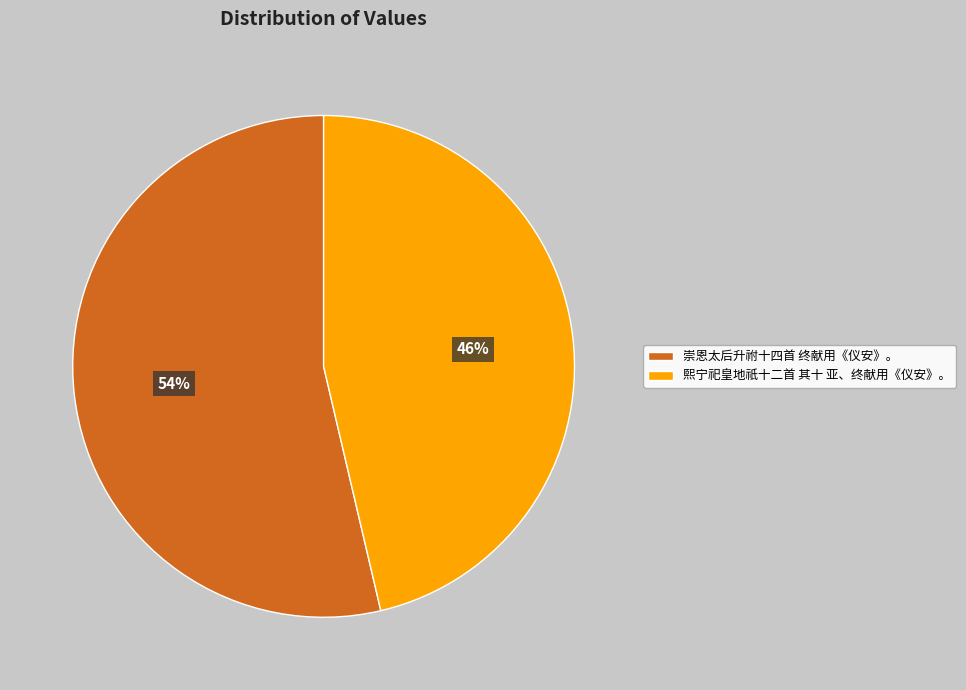

Count the number of slices in the pie.

2